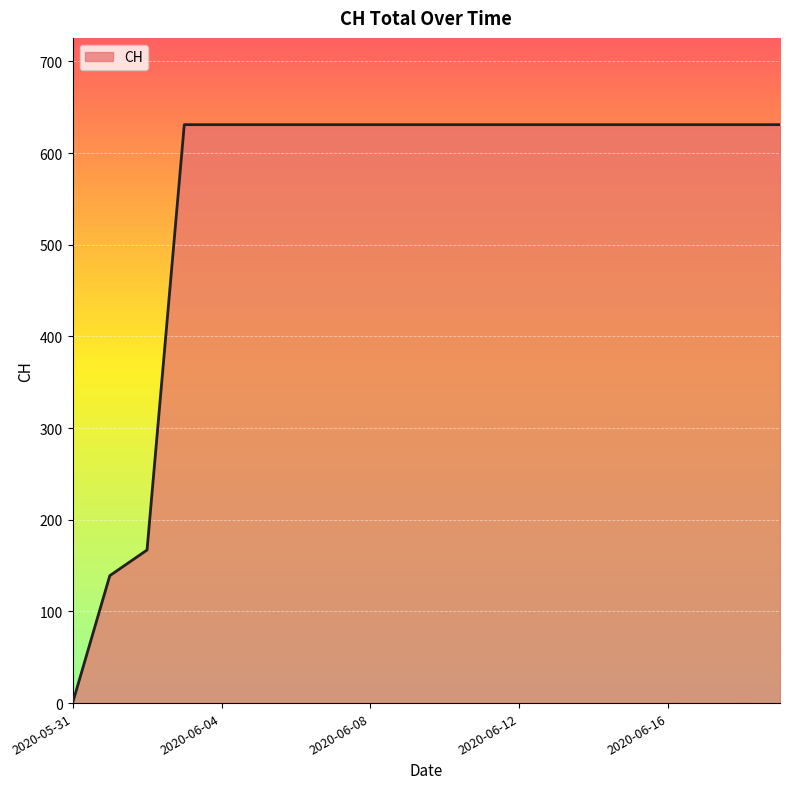

What is the difference between the maximum and minimum values?

631